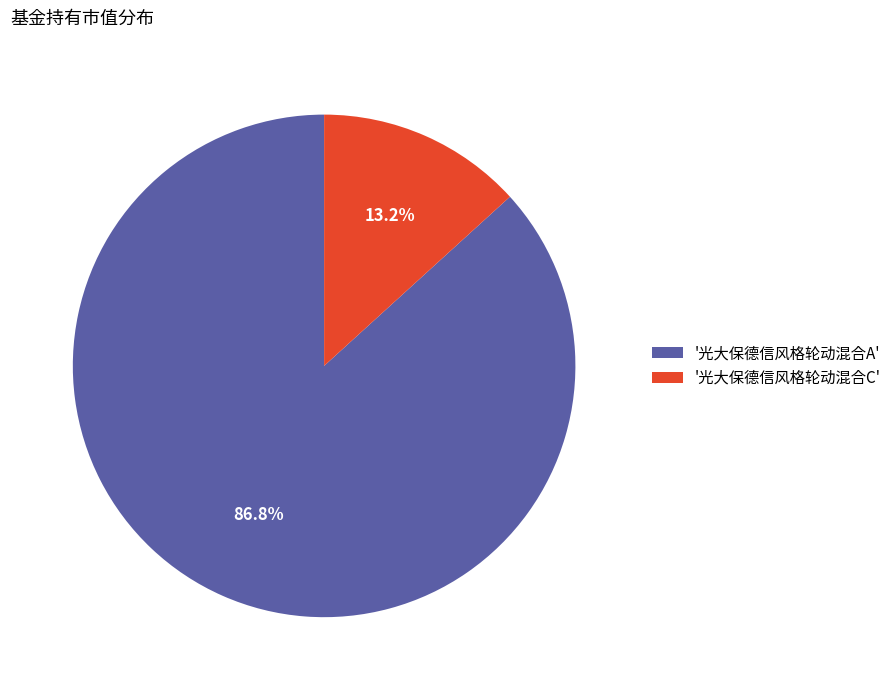

Is there any slice that represents more than half of the pie?

Yes